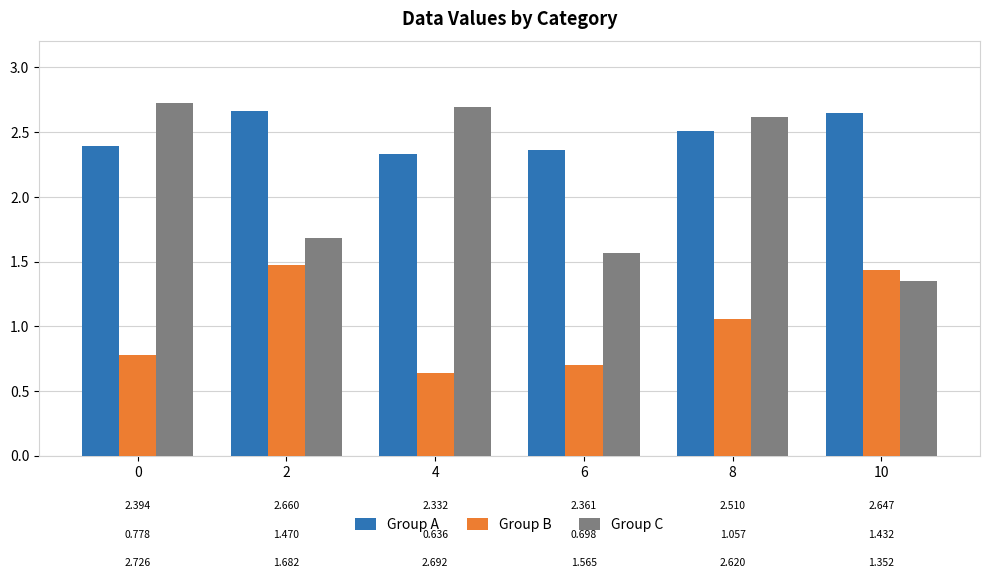

How many values in the Group B series exceed 1?

3